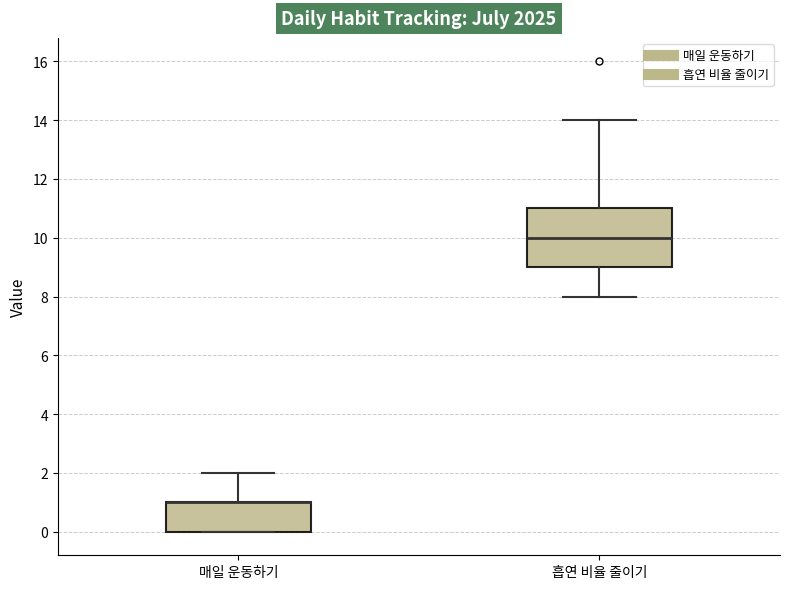

Comparing the boxes themselves (not the whiskers), which one is the tallest?

흡연 비율 줄이기